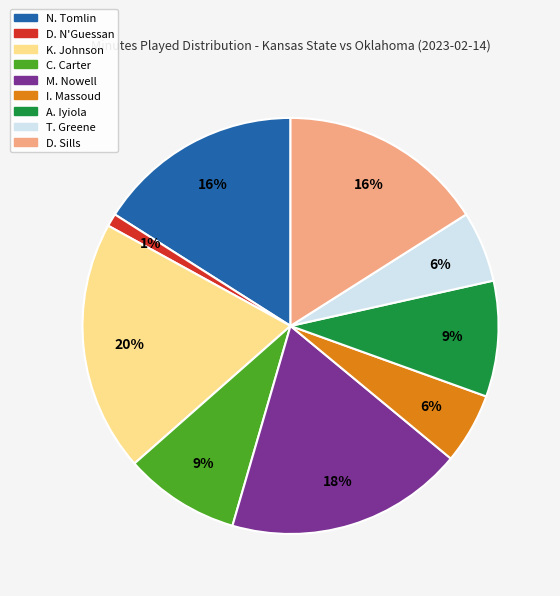

To the nearest percent, what is the average slice percentage?

11%